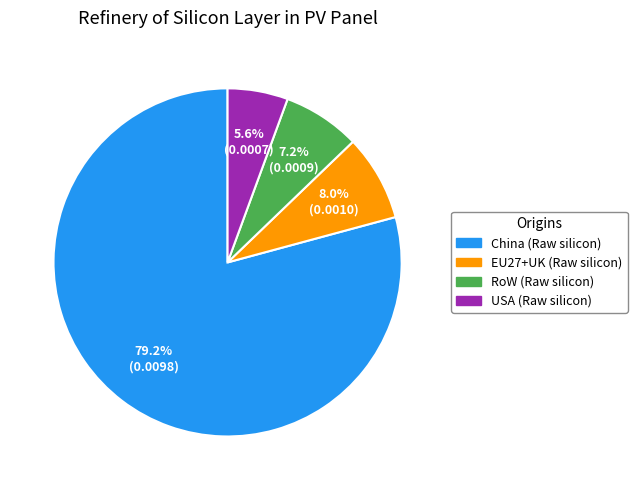

Which category has the smallest portion of the pie?

USA (Raw silicon)